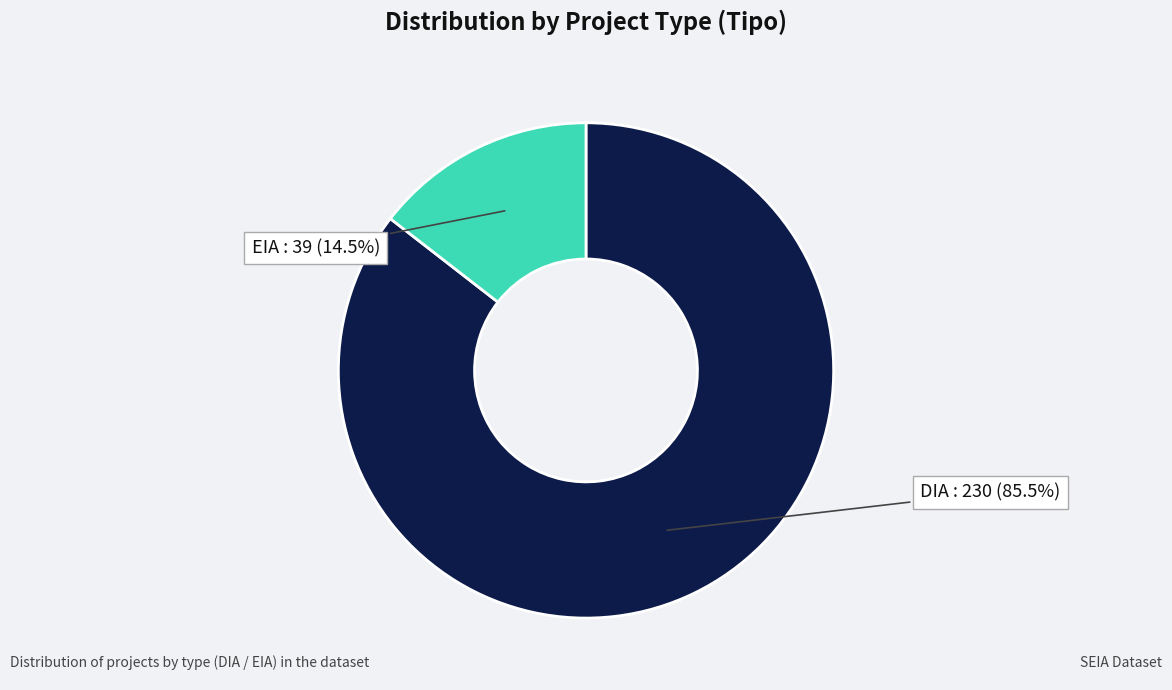

Count the number of slices in the pie.

2